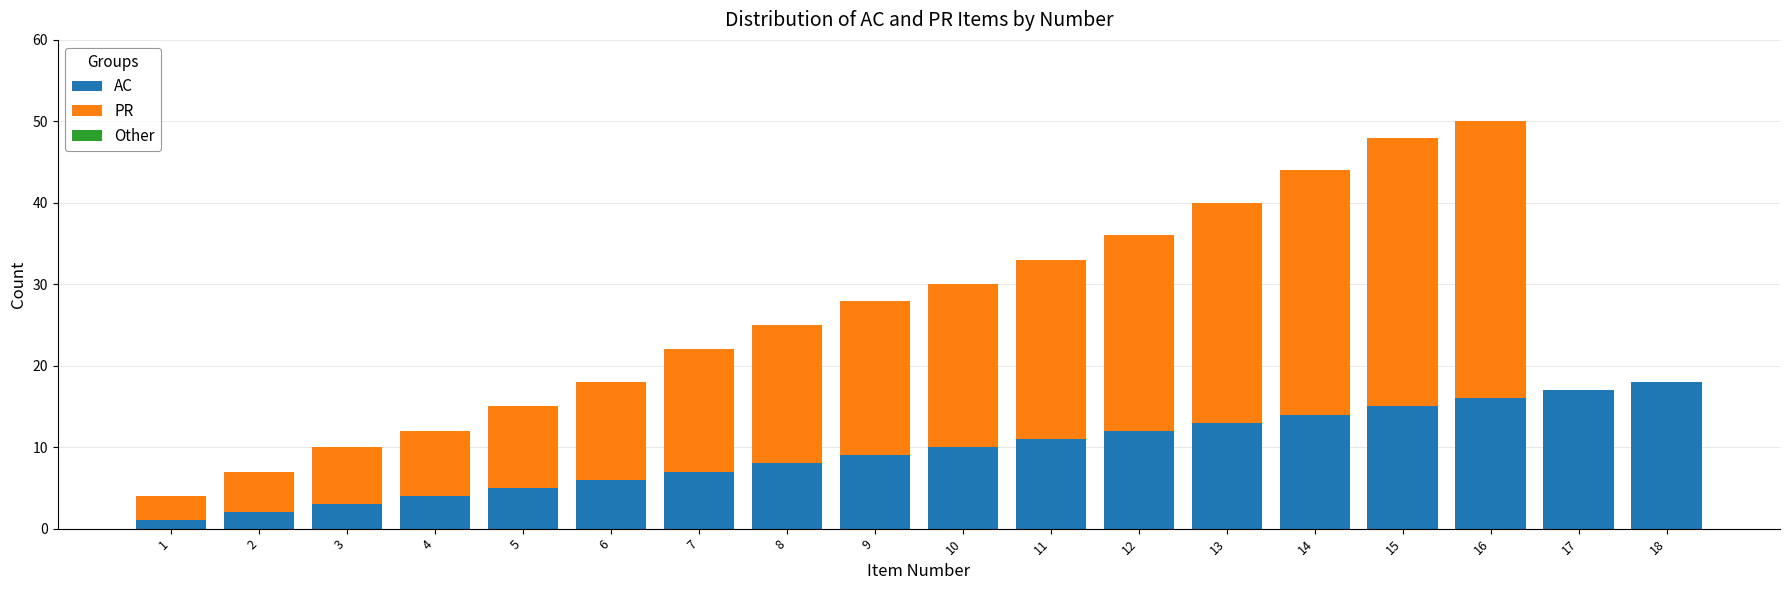

How many data points does each series have?

18